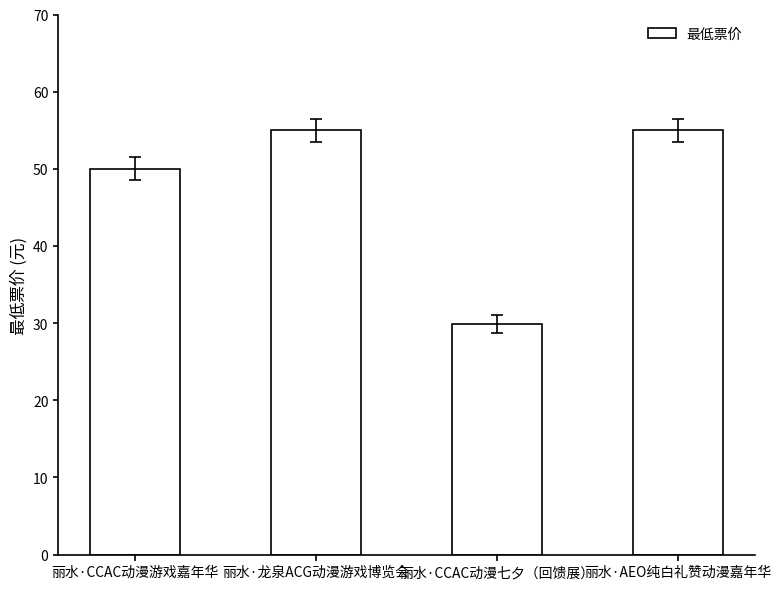

True or false: the data shows 17.6 at 丽水·CCAC动漫游戏嘉年华.

False